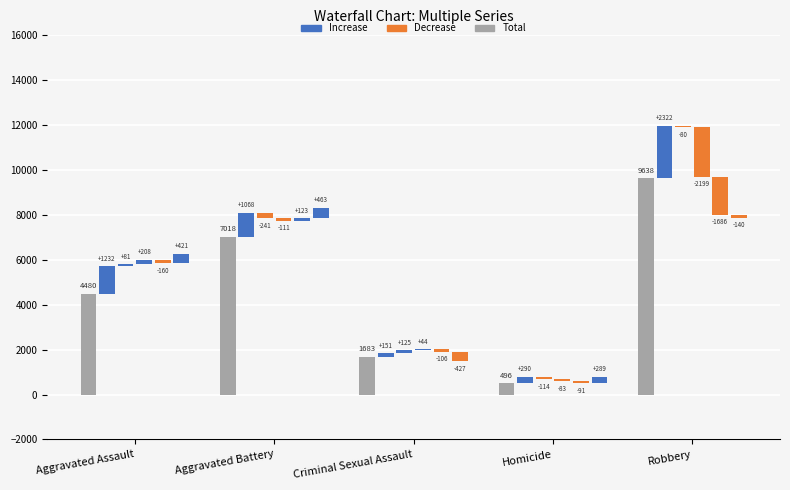

What is the difference between the second highest and minimum values?

6522